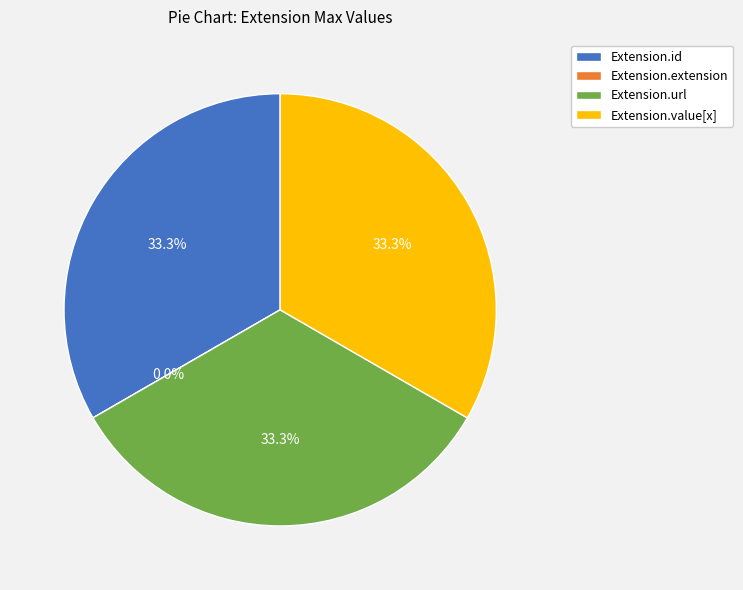

To the nearest percent, what is the difference between the Extension.url and Extension.extension slice percentages?

33%